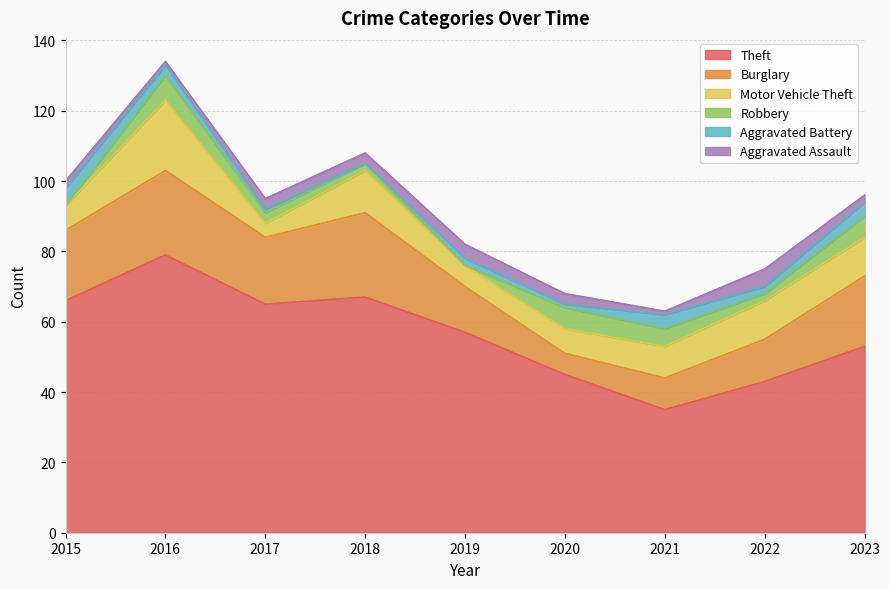

How many data points in Aggravated Assault are less than 3?

4